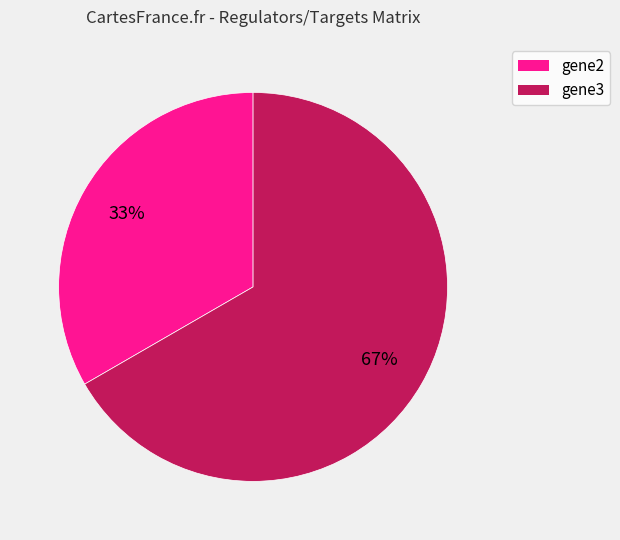

How many slices are in this pie chart?

2